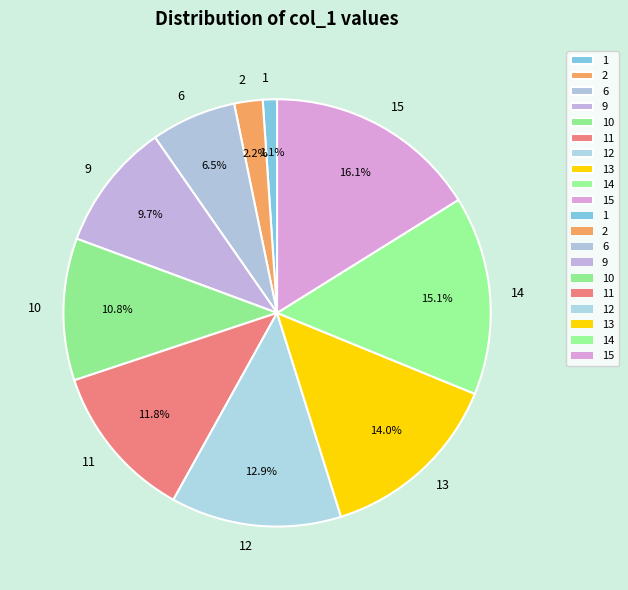

Which category has the biggest portion of the pie?

15